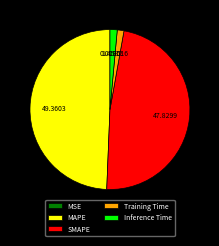

Which category has the biggest portion of the pie?

MAPE